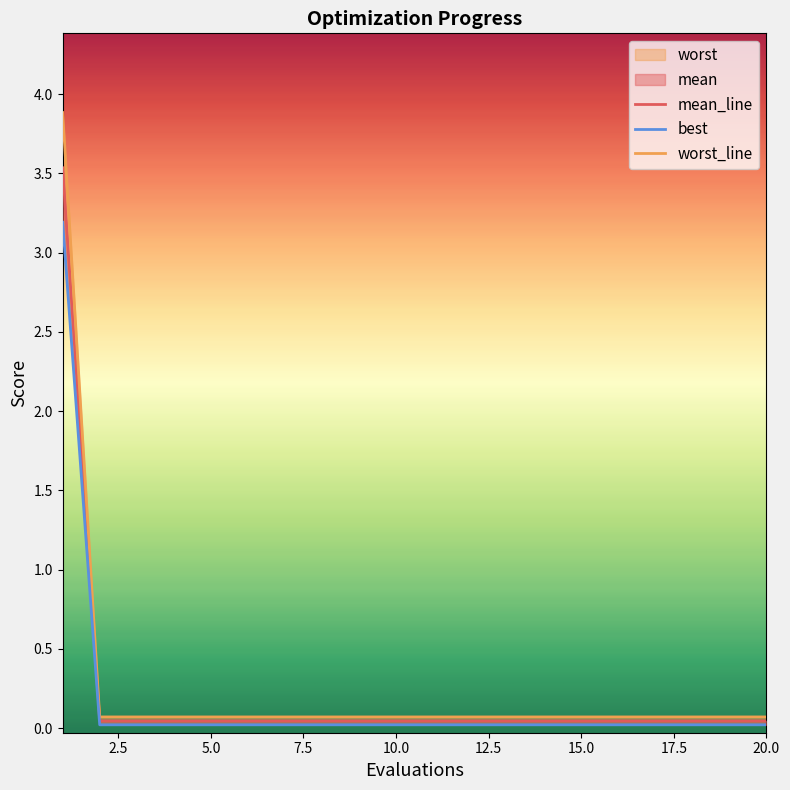

What is the total value across all series at 1?

10.6